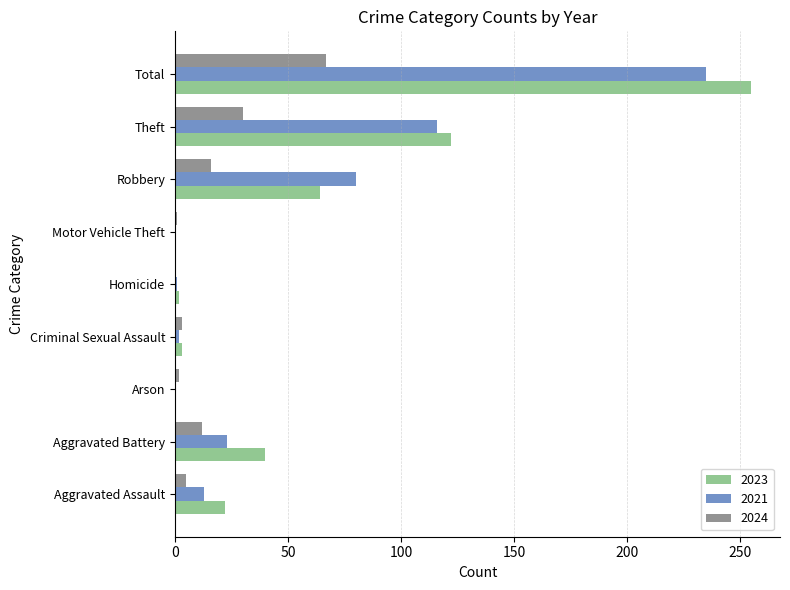

At which category is the sum across all series the highest?

Total